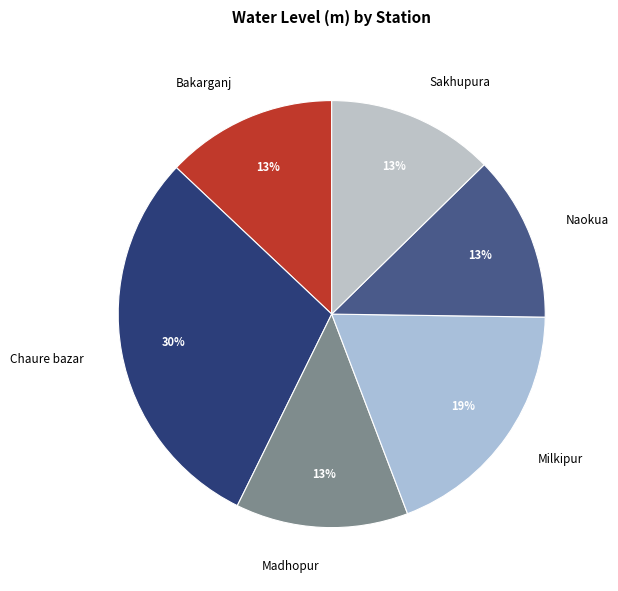

Is the sum of Madhopur and Naokua greater than half?

No